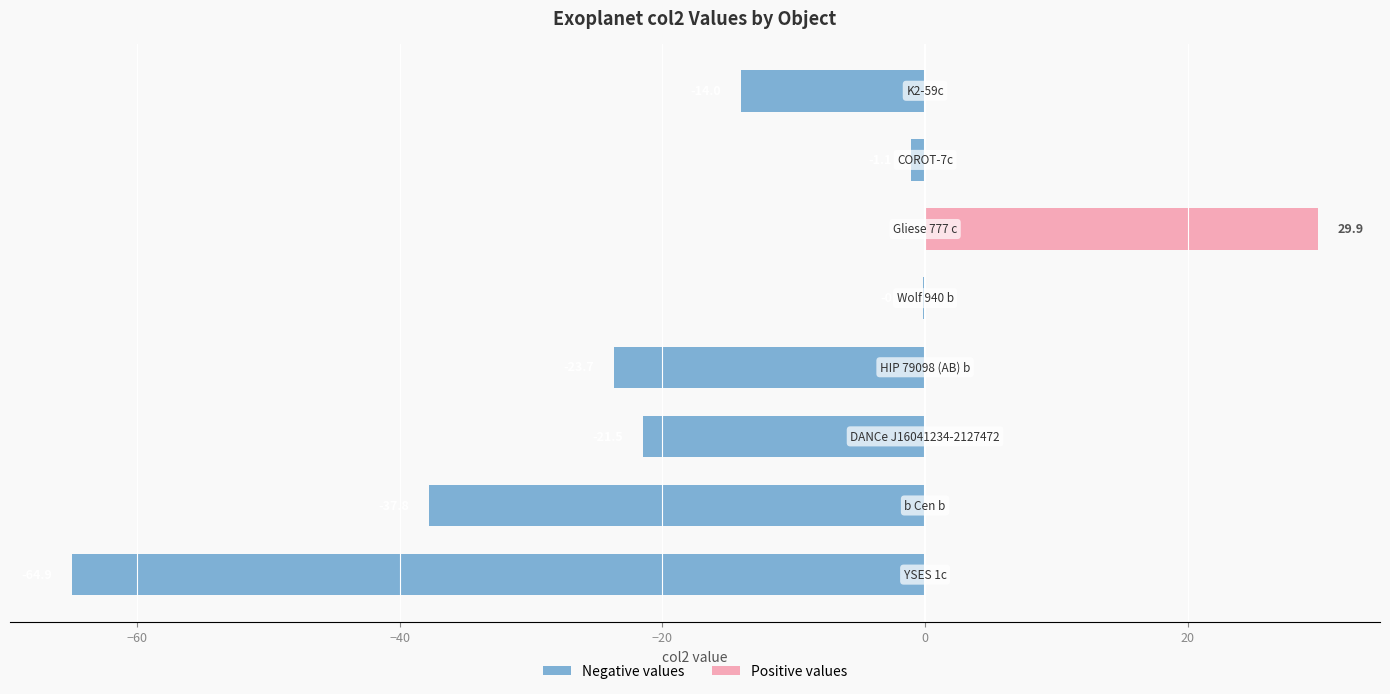

What is the maximum value shown in the chart?

29.9